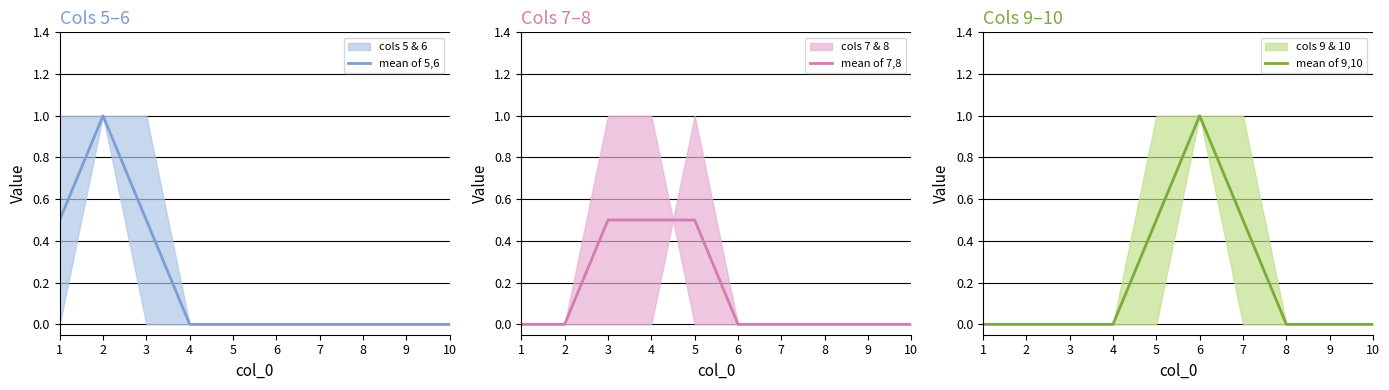

At which label does mean of 7,8 reach its peak?

3